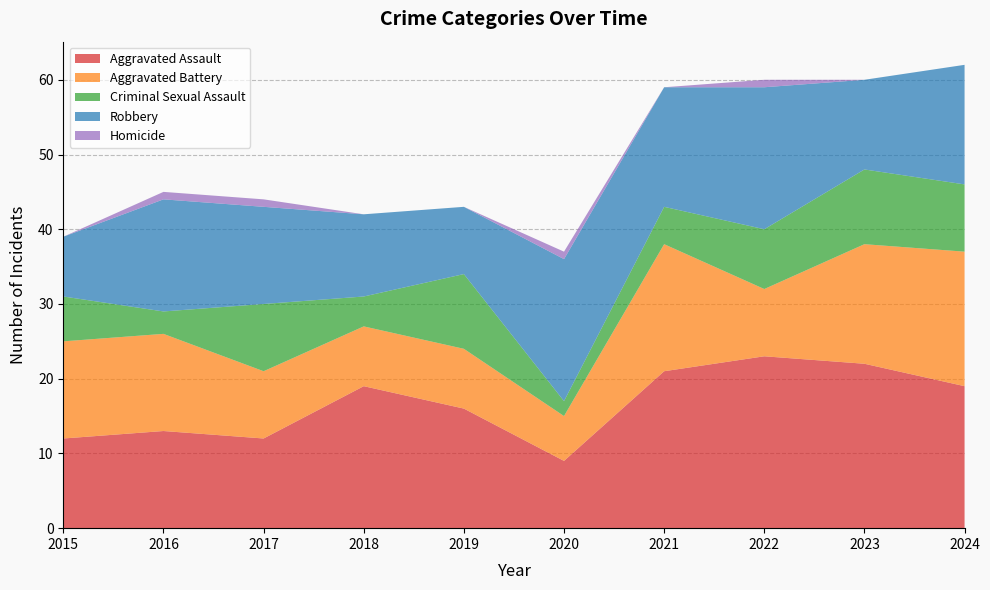

Reading left to right, what are all the values shown in this chart?

Aggravated Assault: 2015=12	2016=13	2017=12	2018=19	2019=16	2020=9	2021=21	2022=23	2023=22	2024=19
Aggravated Battery: 2015=13	2016=13	2017=9	2018=8	2019=8	2020=6	2021=17	2022=9	2023=16	2024=18
Criminal Sexual Assault: 2015=6	2016=3	2017=9	2018=4	2019=10	2020=2	2021=5	2022=8	2023=10	2024=9
Robbery: 2015=8	2016=15	2017=13	2018=11	2019=9	2020=19	2021=16	2022=19	2023=12	2024=16
Homicide: 2015=0	2016=1	2017=1	2018=0	2019=0	2020=1	2021=0	2022=1	2023=0	2024=0